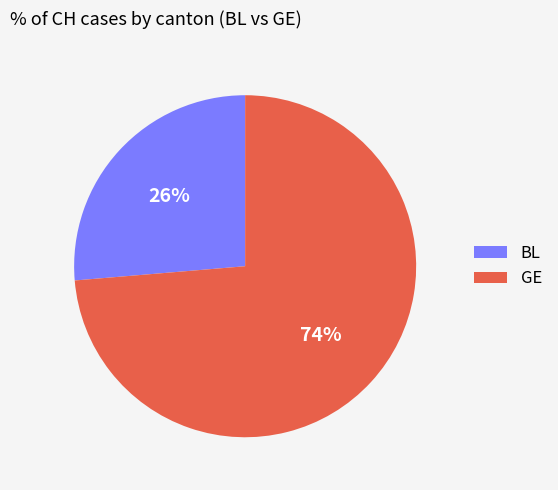

Is it true that BL is 26% of the pie?

True